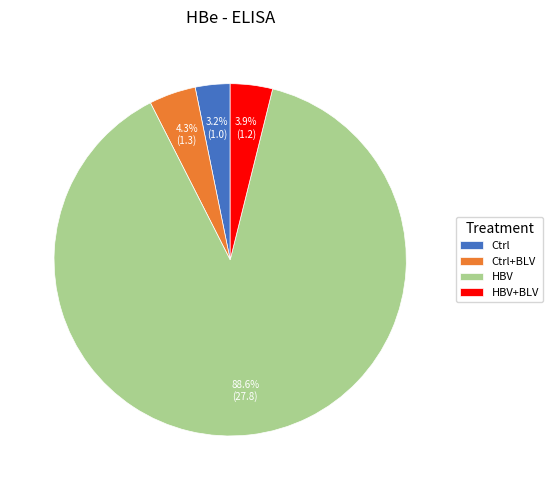

How many segments does this pie chart have?

4